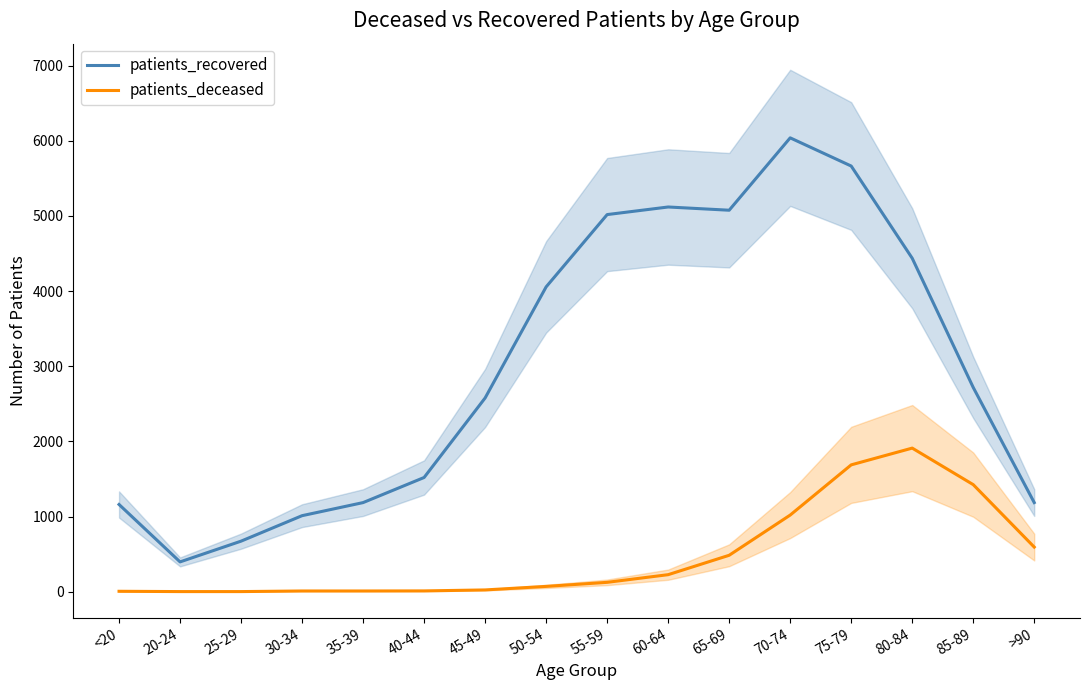

True or false: patients_recovered has a value of 1186 at >90.

True